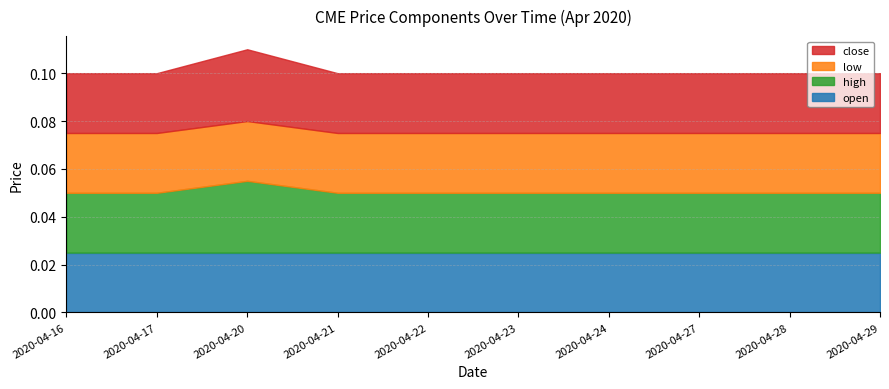

True or false: high has more than 2 points higher than both neighbors.

False